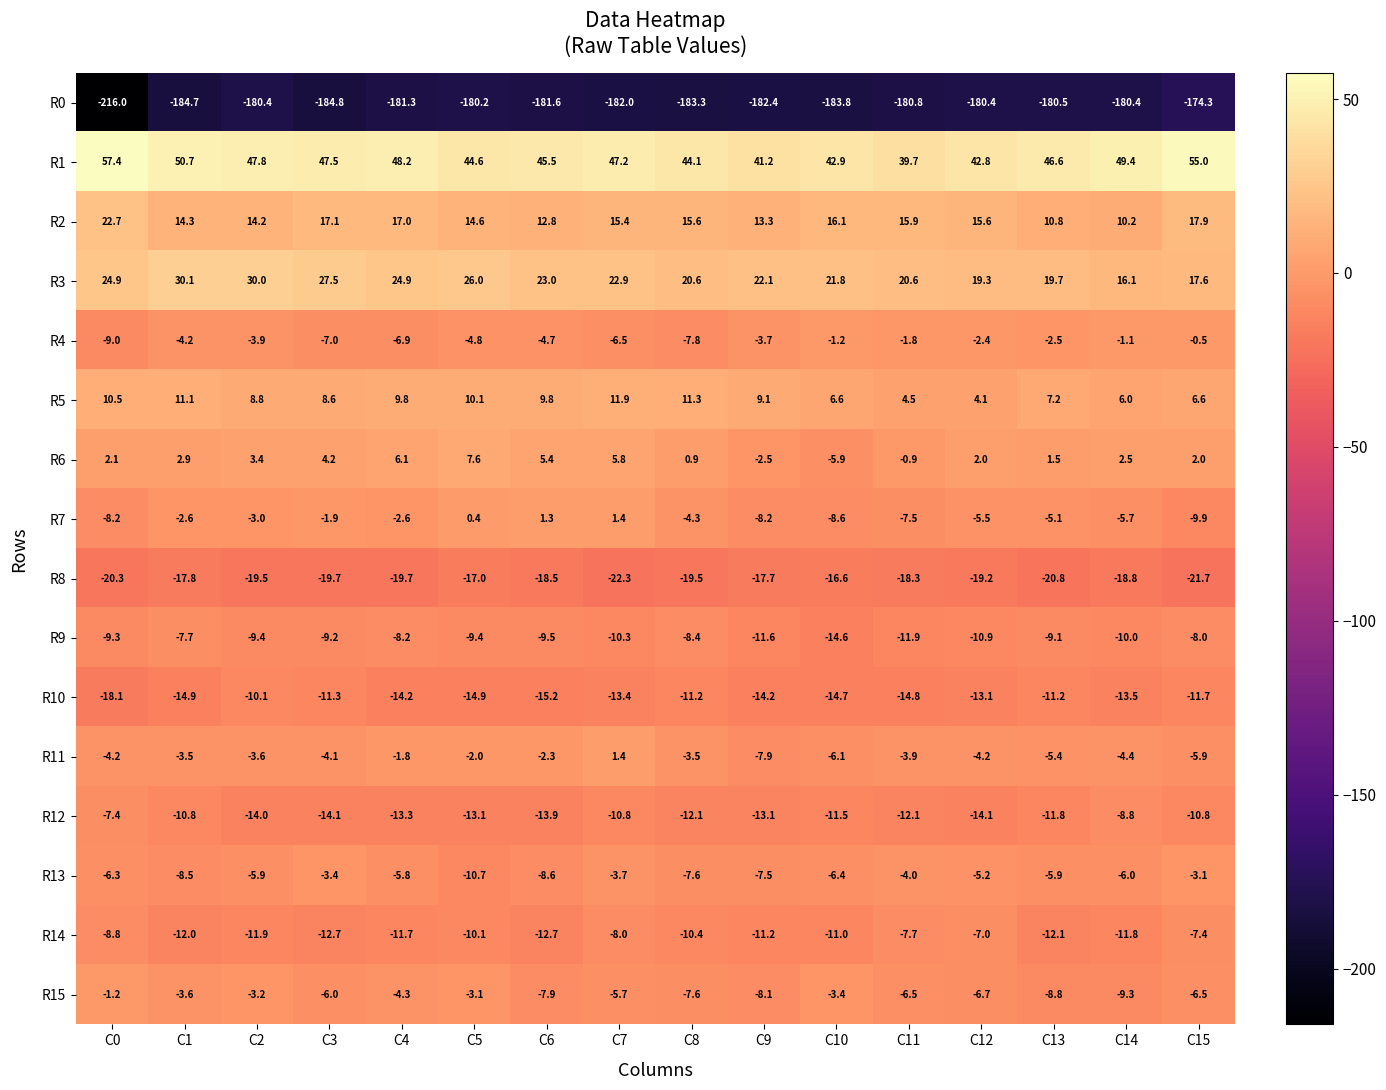

Which series has the largest total across all categories?

R1